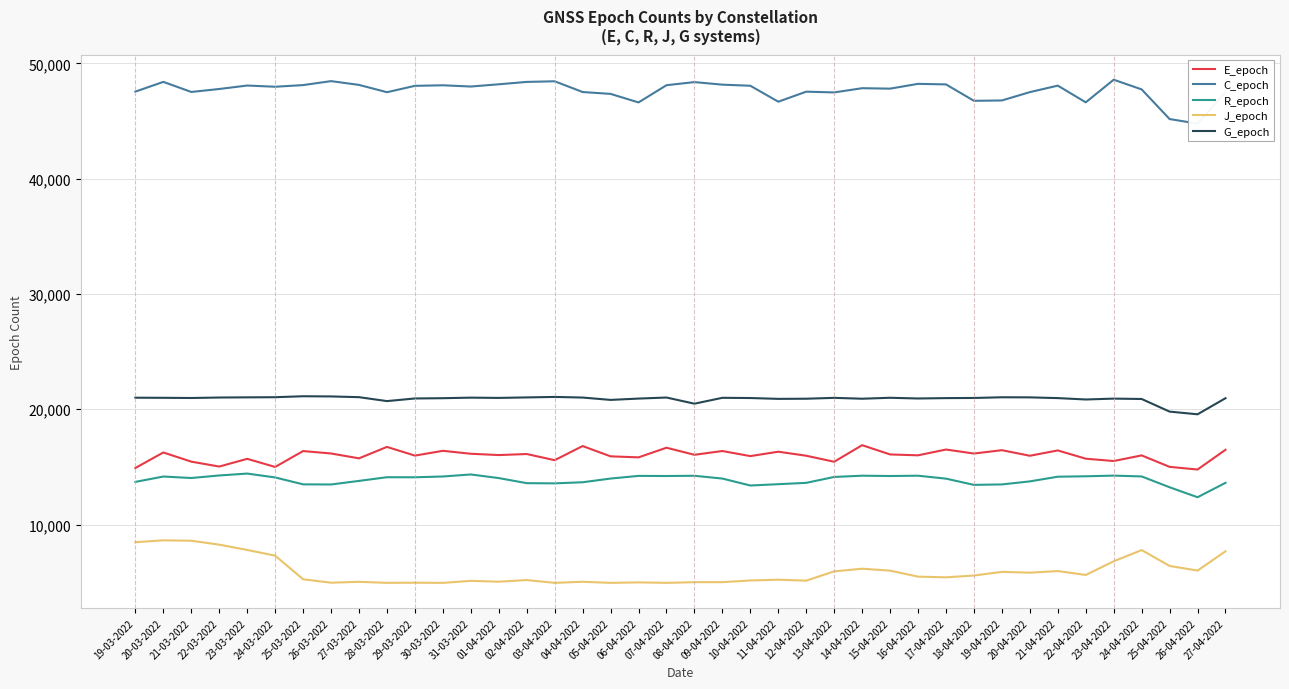

Reading left to right, list all the values displayed in this chart.

E_epoch: 19-03-2022=14905	20-03-2022=16249	21-03-2022=15453	22-03-2022=15027	23-03-2022=15697	24-03-2022=14993	25-03-2022=16372	26-03-2022=16160	27-03-2022=15739	28-03-2022=16732	29-03-2022=15976	30-03-2022=16392	31-03-2022=16137	01-04-2022=16024	02-04-2022=16114	03-04-2022=15580	04-04-2022=16805	05-04-2022=15914	06-04-2022=15824	07-04-2022=16660	08-04-2022=16047	09-04-2022=16375	10-04-2022=15934	11-04-2022=16315	12-04-2022=15966	13-04-2022=15444	14-04-2022=16882	15-04-2022=16078	16-04-2022=16001	17-04-2022=16504	18-04-2022=16157	19-04-2022=16447	20-04-2022=15963	21-04-2022=16426	22-04-2022=15709	23-04-2022=15507	24-04-2022=15995	25-04-2022=15001	26-04-2022=14770	27-04-2022=16482
C_epoch: 19-03-2022=47549	20-03-2022=48393	21-03-2022=47518	22-03-2022=47776	23-03-2022=48076	24-03-2022=47971	25-03-2022=48114	26-03-2022=48459	27-03-2022=48130	28-03-2022=47497	29-03-2022=48049	30-03-2022=48098	31-03-2022=47989	01-04-2022=48184	02-04-2022=48390	03-04-2022=48445	04-04-2022=47513	05-04-2022=47351	06-04-2022=46611	07-04-2022=48103	08-04-2022=48374	09-04-2022=48152	10-04-2022=48057	11-04-2022=46674	12-04-2022=47543	13-04-2022=47479	14-04-2022=47844	15-04-2022=47806	16-04-2022=48222	17-04-2022=48173	18-04-2022=46751	19-04-2022=46781	20-04-2022=47504	21-04-2022=48068	22-04-2022=46619	23-04-2022=48580	24-04-2022=47742	25-04-2022=45170	26-04-2022=44772	27-04-2022=47493
R_epoch: 19-03-2022=13697	20-03-2022=14162	21-03-2022=14034	22-03-2022=14255	23-03-2022=14418	24-03-2022=14082	25-03-2022=13483	26-03-2022=13472	27-03-2022=13783	28-03-2022=14102	29-03-2022=14097	30-03-2022=14165	31-03-2022=14341	01-04-2022=14027	02-04-2022=13586	03-04-2022=13570	04-04-2022=13665	05-04-2022=13987	06-04-2022=14218	07-04-2022=14207	08-04-2022=14226	09-04-2022=13986	10-04-2022=13383	11-04-2022=13498	12-04-2022=13614	13-04-2022=14125	14-04-2022=14234	15-04-2022=14207	16-04-2022=14233	17-04-2022=13979	18-04-2022=13438	19-04-2022=13477	20-04-2022=13741	21-04-2022=14147	22-04-2022=14184	23-04-2022=14241	24-04-2022=14170	25-04-2022=13231	26-04-2022=12366	27-04-2022=13615
J_epoch: 19-03-2022=8464	20-03-2022=8628	21-03-2022=8593	22-03-2022=8253	23-03-2022=7792	24-03-2022=7300	25-03-2022=5249	26-03-2022=4954	27-03-2022=5029	28-03-2022=4941	29-03-2022=4952	30-03-2022=4938	31-03-2022=5114	01-04-2022=5039	02-04-2022=5182	03-04-2022=4940	04-04-2022=5034	05-04-2022=4939	06-04-2022=4980	07-04-2022=4939	08-04-2022=4998	09-04-2022=4999	10-04-2022=5146	11-04-2022=5212	12-04-2022=5132	13-04-2022=5937	14-04-2022=6167	15-04-2022=5998	16-04-2022=5479	17-04-2022=5419	18-04-2022=5576	19-04-2022=5893	20-04-2022=5823	21-04-2022=5964	22-04-2022=5625	23-04-2022=6809	24-04-2022=7782	25-04-2022=6408	26-04-2022=6003	27-04-2022=7676
G_epoch: 19-03-2022=20999	20-03-2022=20990	21-03-2022=20974	22-03-2022=21015	23-03-2022=21030	24-03-2022=21042	25-03-2022=21125	26-03-2022=21109	27-03-2022=21045	28-03-2022=20705	29-03-2022=20933	30-03-2022=20956	31-03-2022=21004	01-04-2022=20981	02-04-2022=21024	03-04-2022=21066	04-04-2022=21013	05-04-2022=20808	06-04-2022=20923	07-04-2022=21015	08-04-2022=20479	09-04-2022=20990	10-04-2022=20971	11-04-2022=20898	12-04-2022=20911	13-04-2022=20986	14-04-2022=20911	15-04-2022=20993	16-04-2022=20931	17-04-2022=20964	18-04-2022=20976	19-04-2022=21037	20-04-2022=21028	21-04-2022=20965	22-04-2022=20844	23-04-2022=20920	24-04-2022=20888	25-04-2022=19793	26-04-2022=19560	27-04-2022=20955